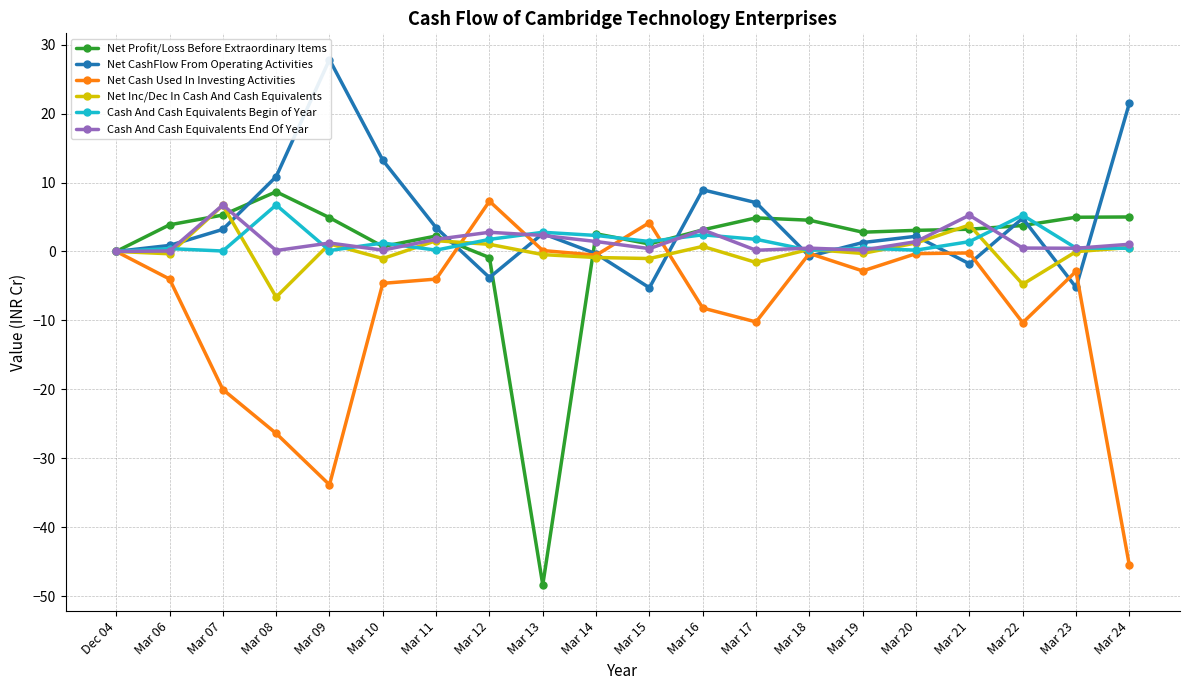

In Net Profit/Loss Before Extraordinary Items, how many points are lower than both neighbors (excluding endpoints)?

4